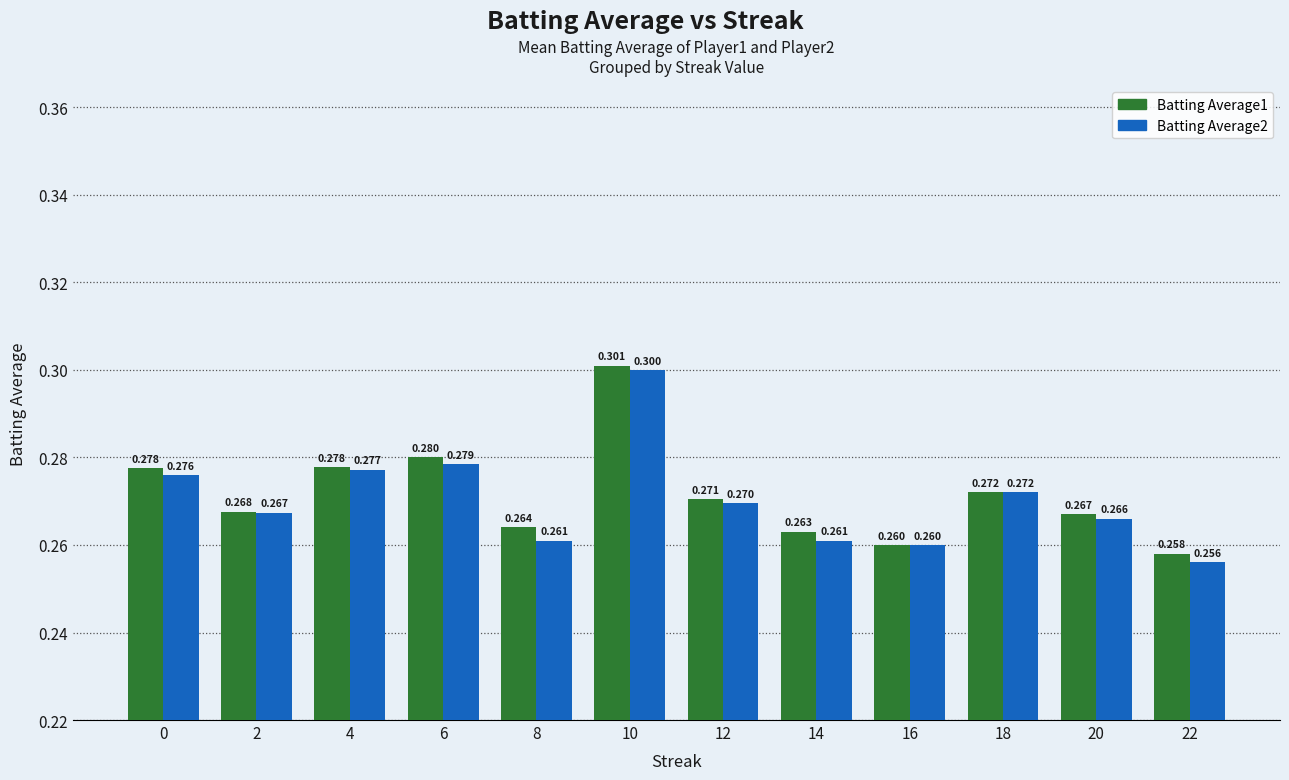

Reading left to right, transcribe all the data shown in this chart.

Batting Average1: 0.3	0.3	0.3	0.3	0.3	0.3	0.3	0.3	0.3	0.3	0.3	0.3
Batting Average2: 0.3	0.3	0.3	0.3	0.3	0.3	0.3	0.3	0.3	0.3	0.3	0.3